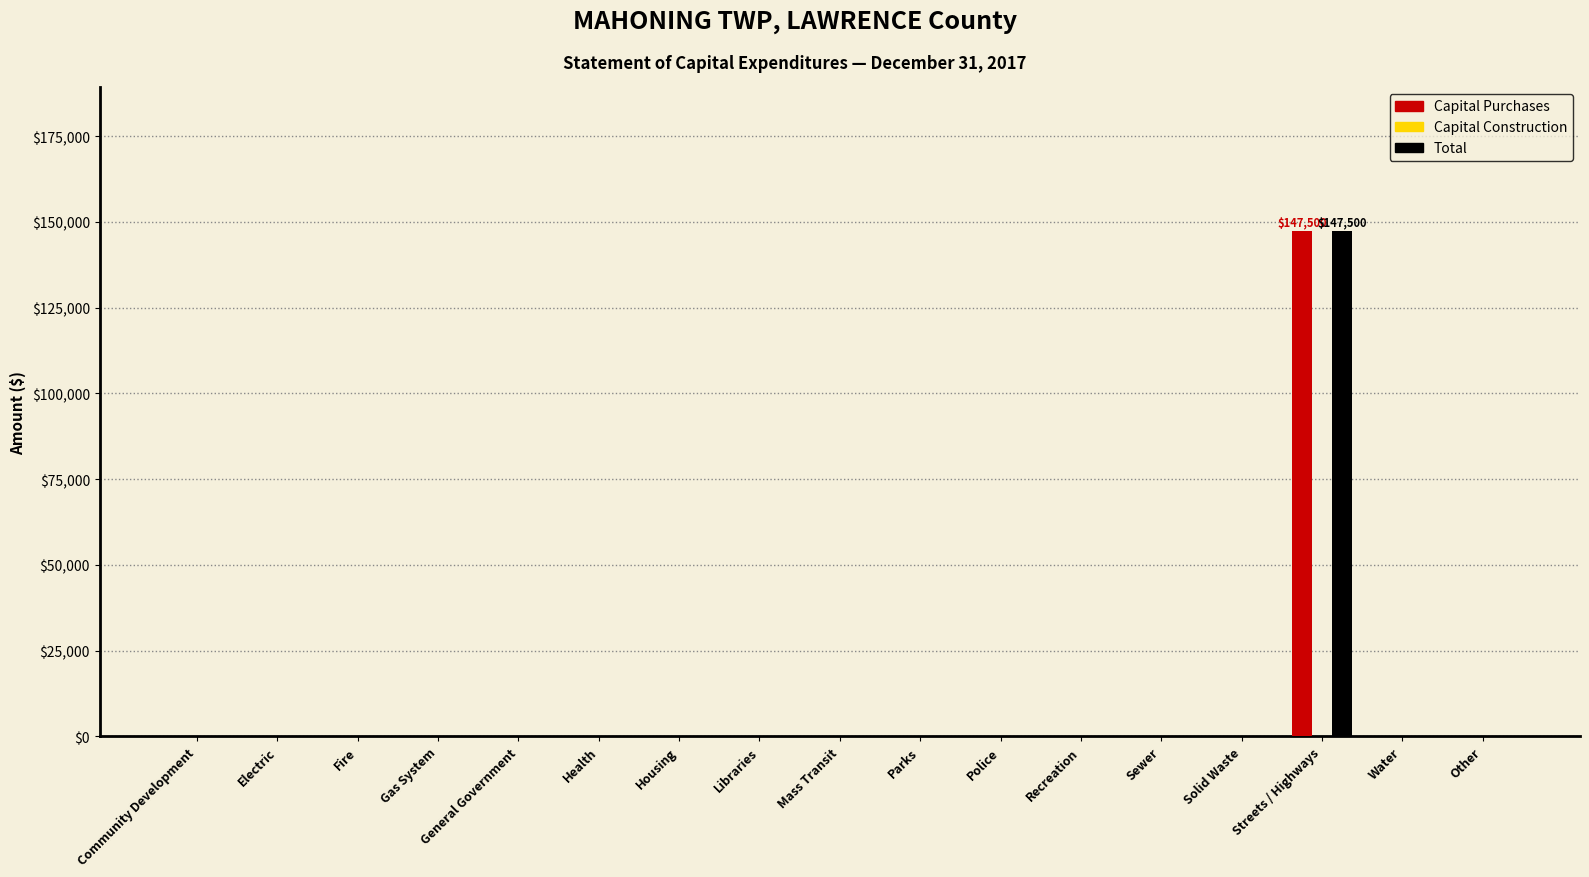

How many data points in Total are above 0?

1